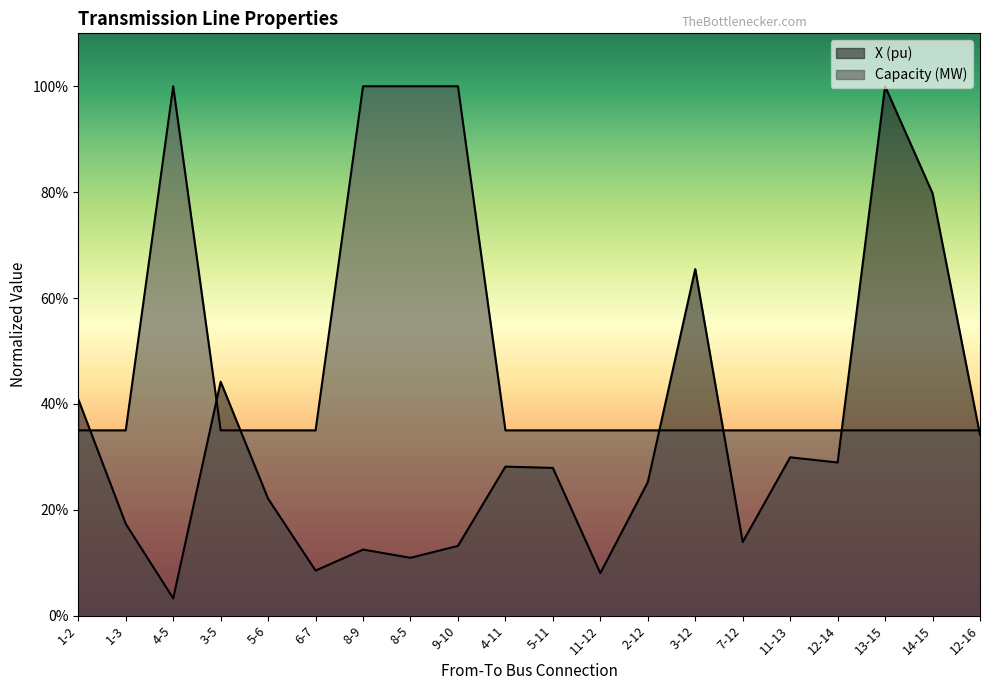

What is the spread (max minus min) of values at 13-15?

0.7